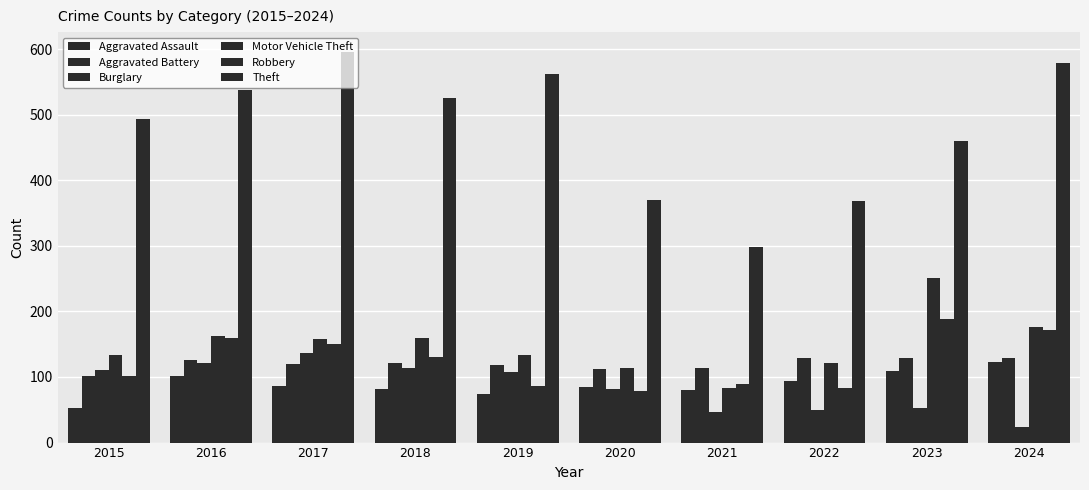

List the labels in order of Robbery value, smallest first.

2020, 2022, 2019, 2021, 2015, 2018, 2017, 2016, 2024, 2023